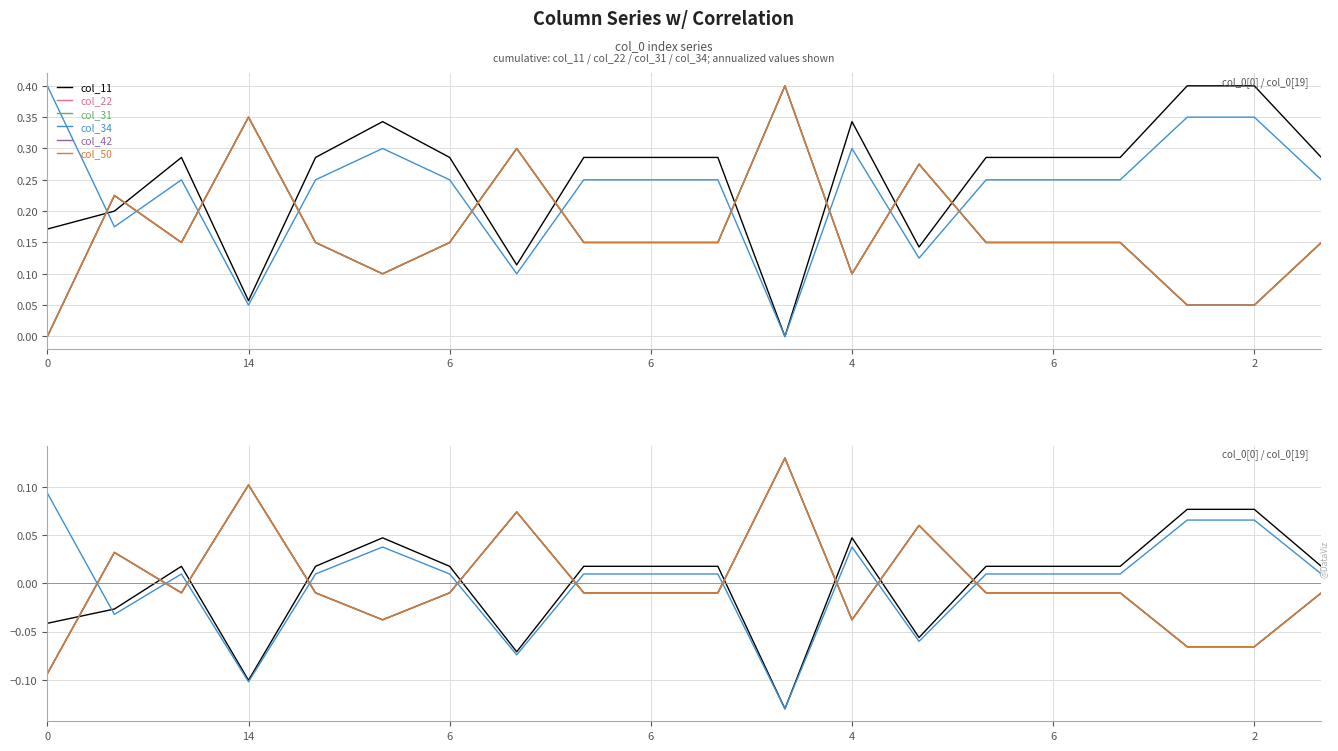

How many data points in col_11 are less than 0?

6